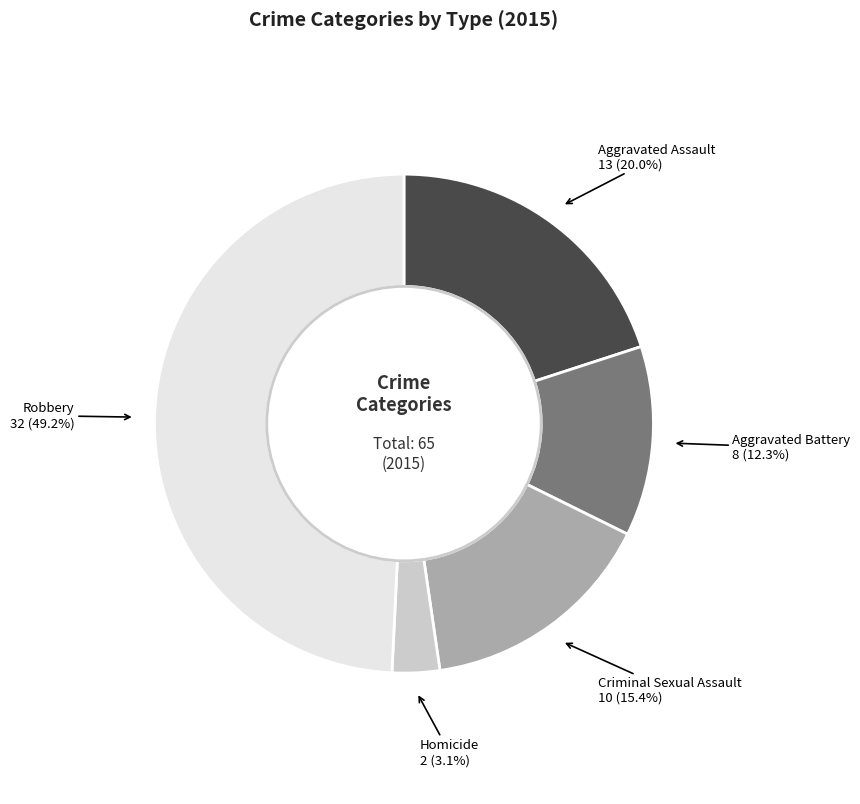

Does Aggravated Battery account for over 50% of the chart?

No